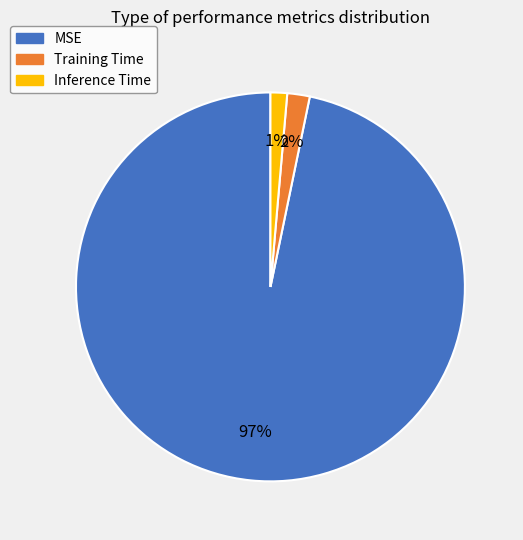

Between MSE and Inference Time, which is larger?

MSE